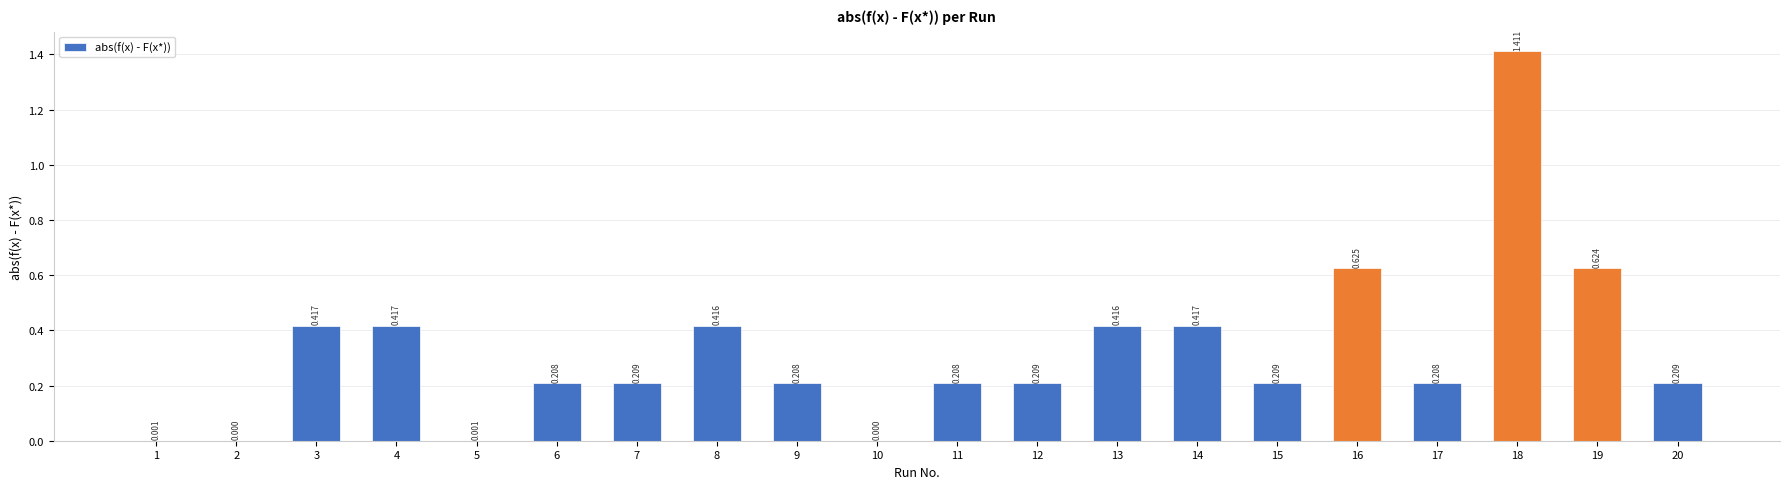

What is the approximate value at 16?

0.6